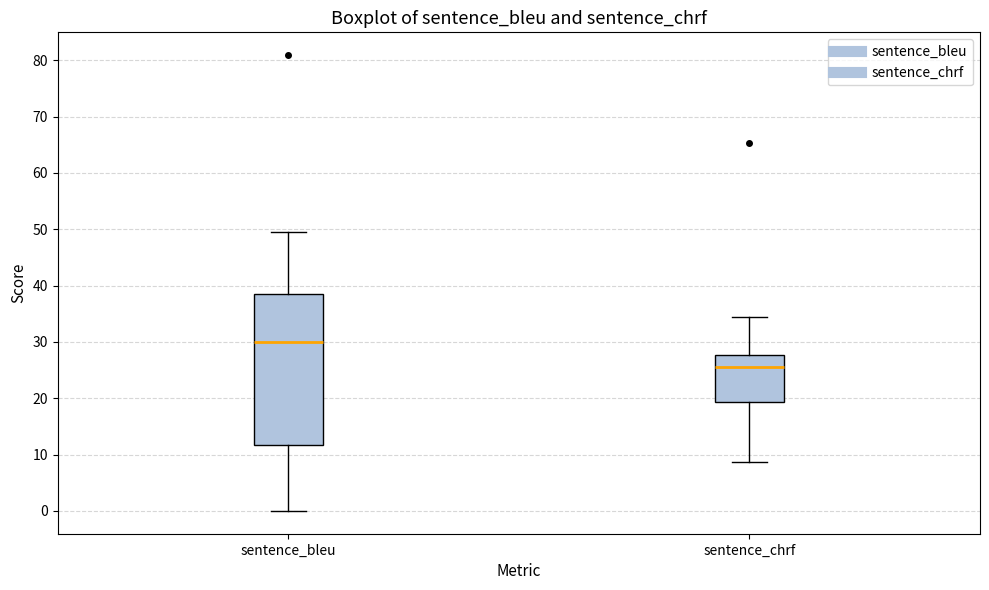

Reading left to right, read every box against the y-axis: the position of its median line, the range the box covers, and the ends of its whiskers. The values are not printed on the chart, so give them approximately, as read against the axis.

sentence_bleu: median 30, box 12 to 39, whiskers 0 to 50
sentence_chrf: median 26, box 19 to 28, whiskers 9 to 34